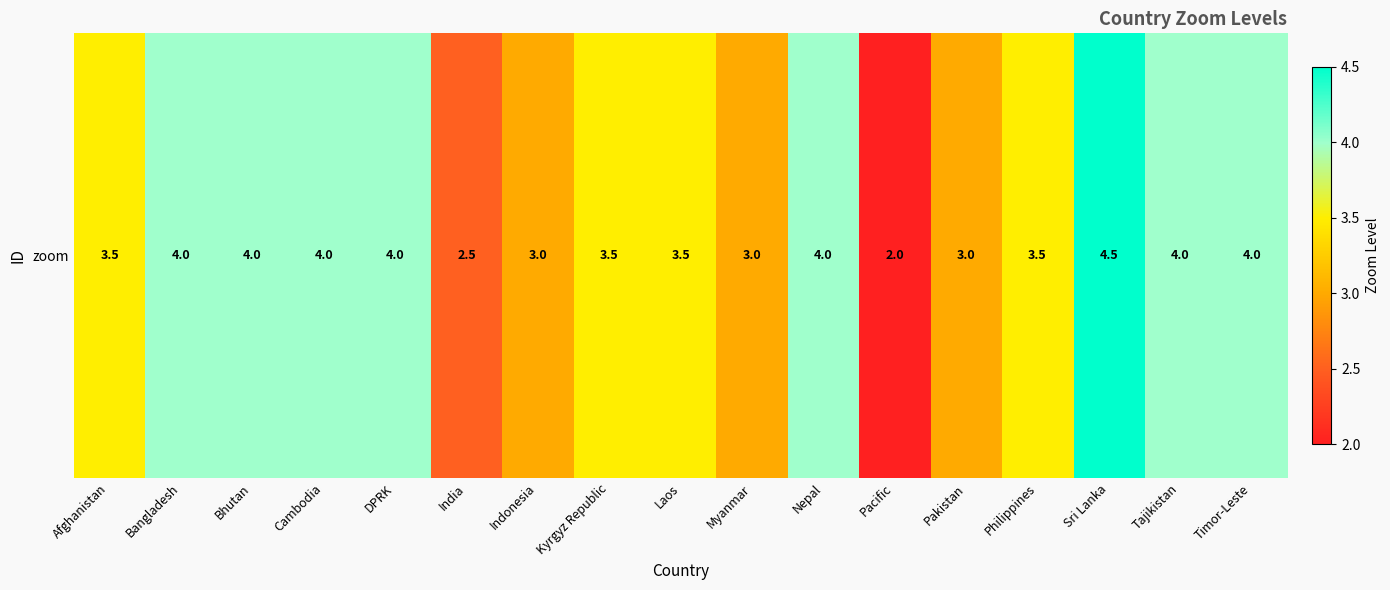

Read the value at Kyrgyz Republic.

3.5